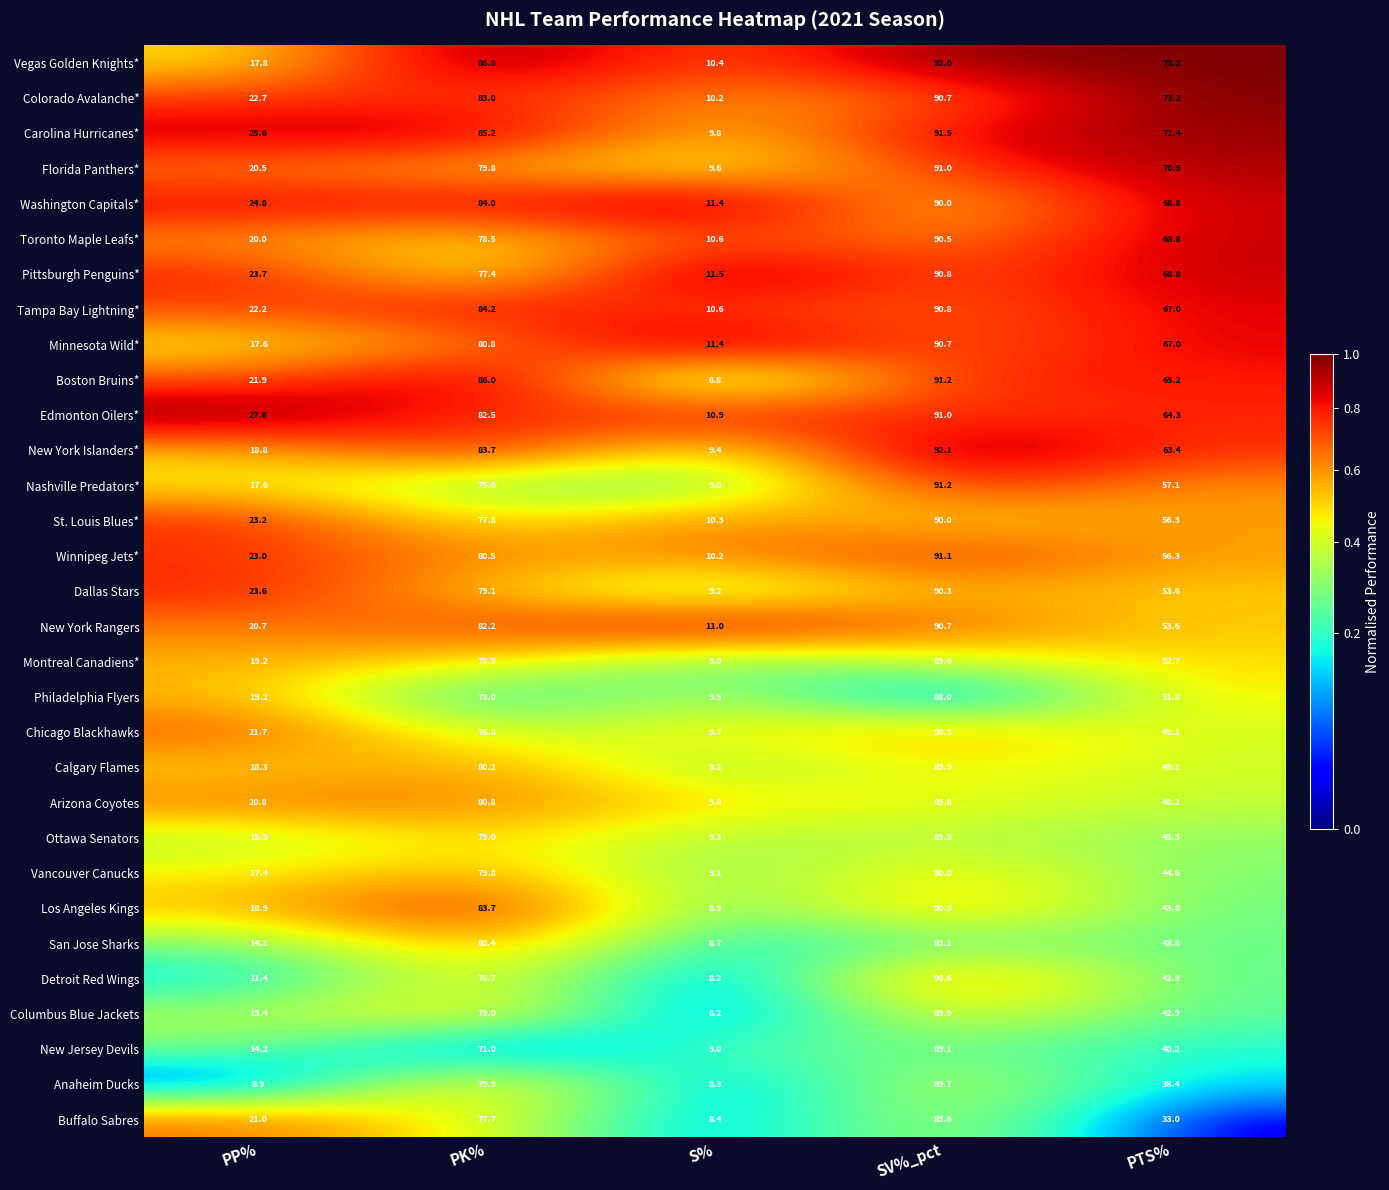

What is the difference between the maximum and minimum values in the Arizona Coyotes series?

80.0